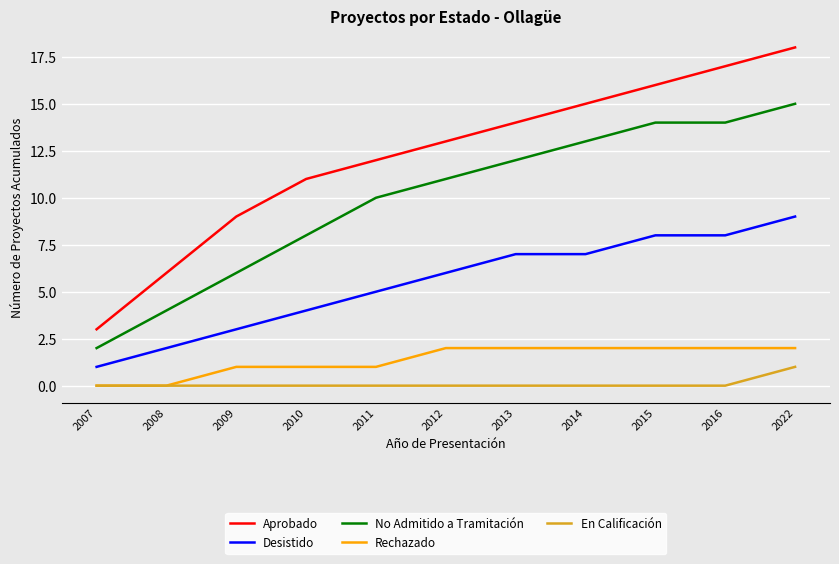

Which category has the highest value in the Aprobado series?

2022